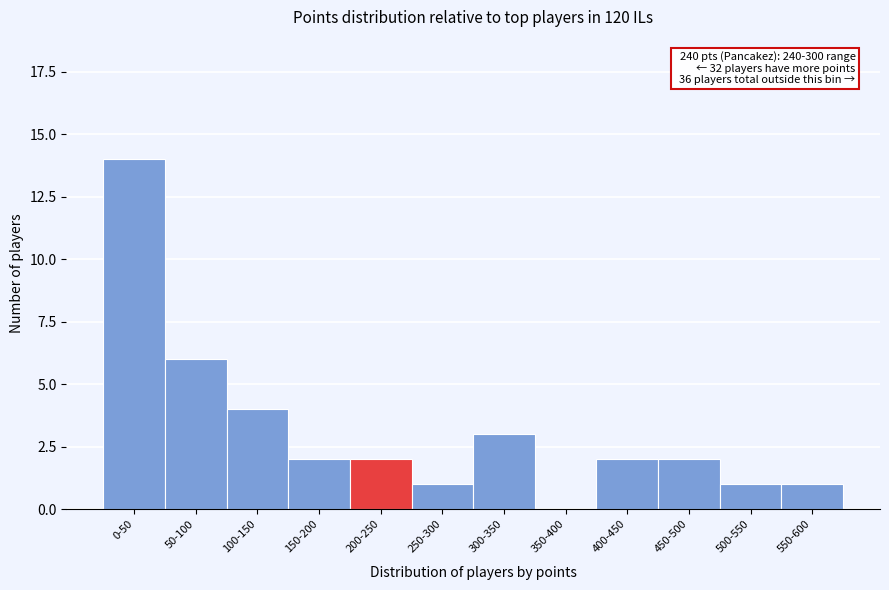

Reading left to right, what are all the values shown in this chart?

0-50=14	50-100=6	100-150=4	150-200=2	200-250=2	250-300=1	300-350=3	350-400=0	400-450=2	450-500=2	500-550=1	550-600=1